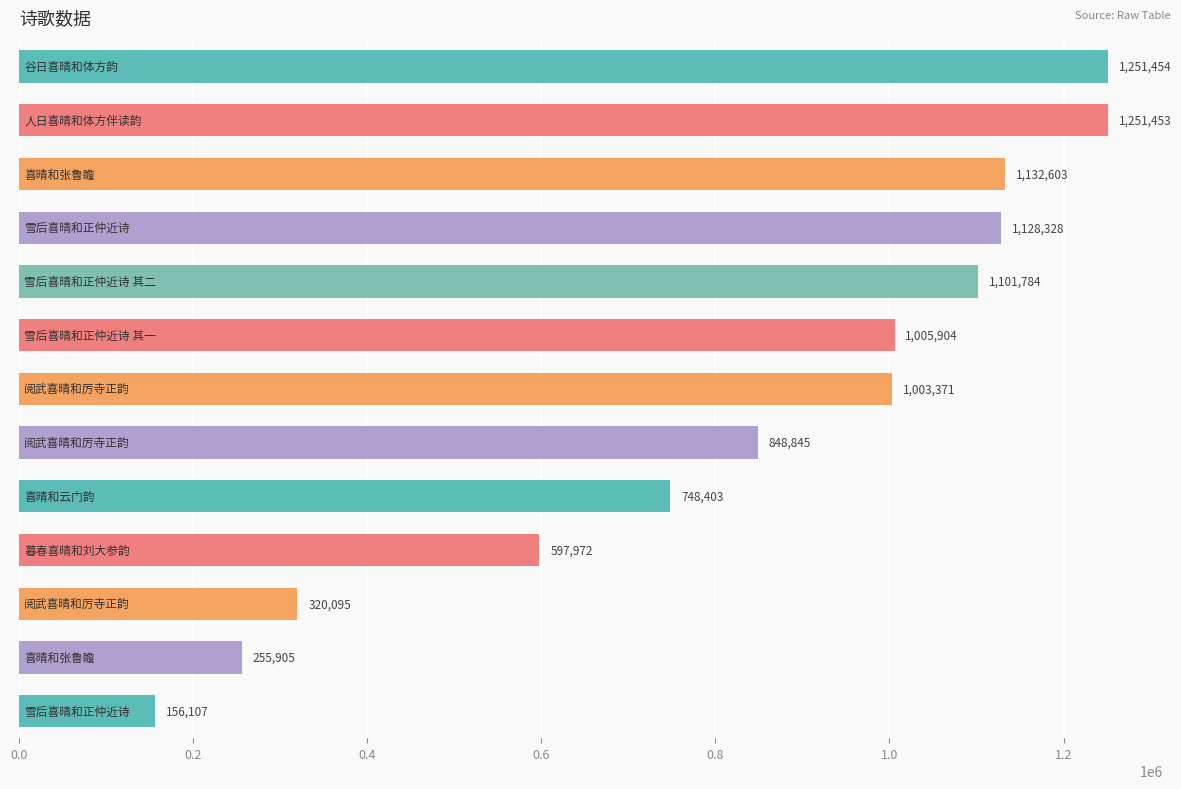

What is the maximum value shown in the chart?

1251454